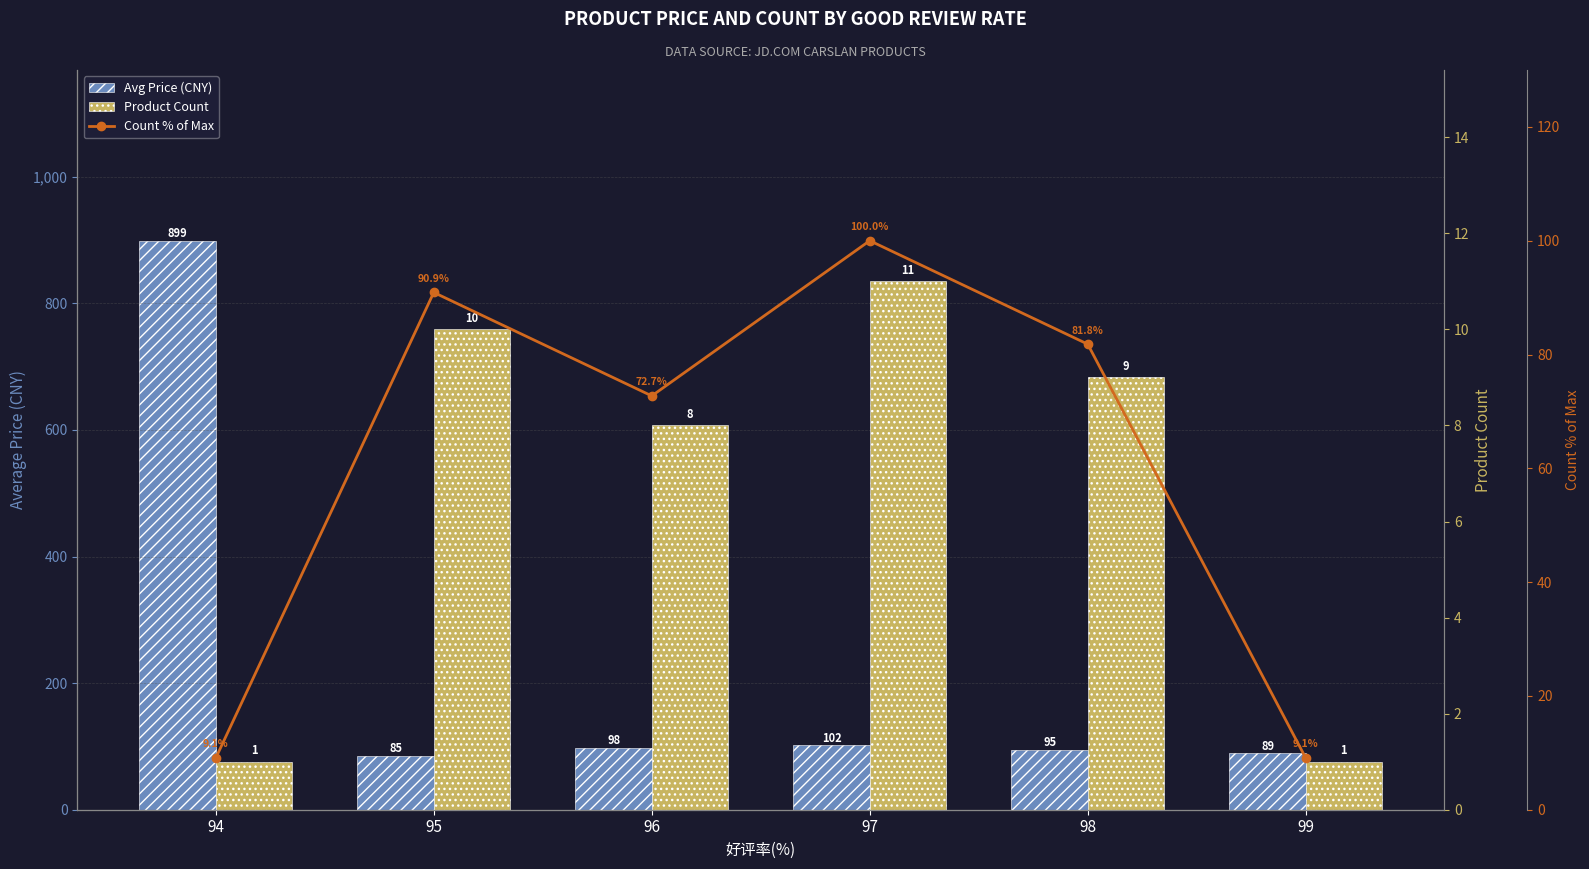

Between 97 and 96, which is larger?

97